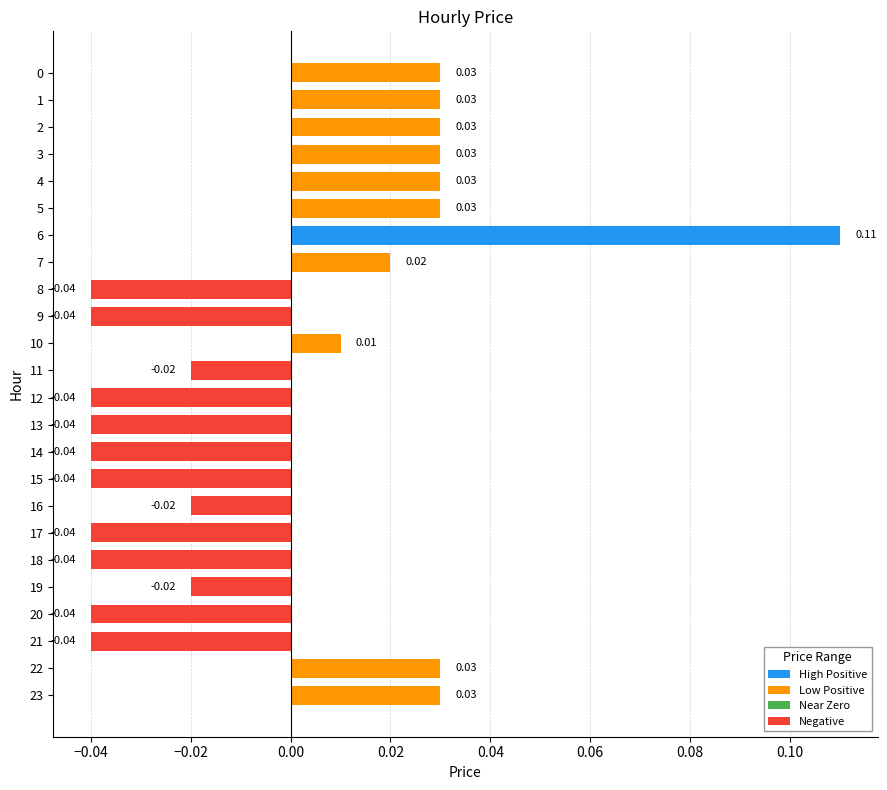

Between 3 and 21, which is larger?

3